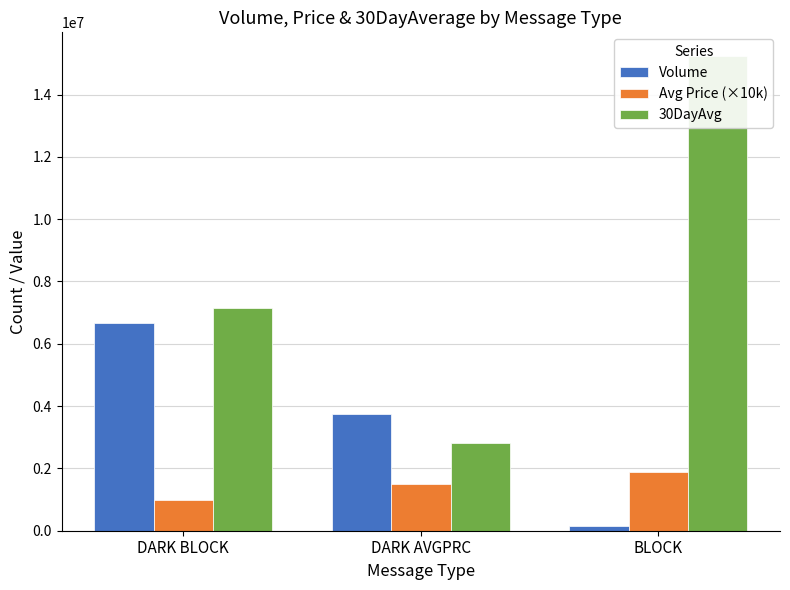

Reading left to right, list all the values displayed in this chart.

Volume: 6658895	3745742	157395
Avg Price (×10k): 986700	1493200	1891800
30DayAvg: 7142000	2803963	15234000